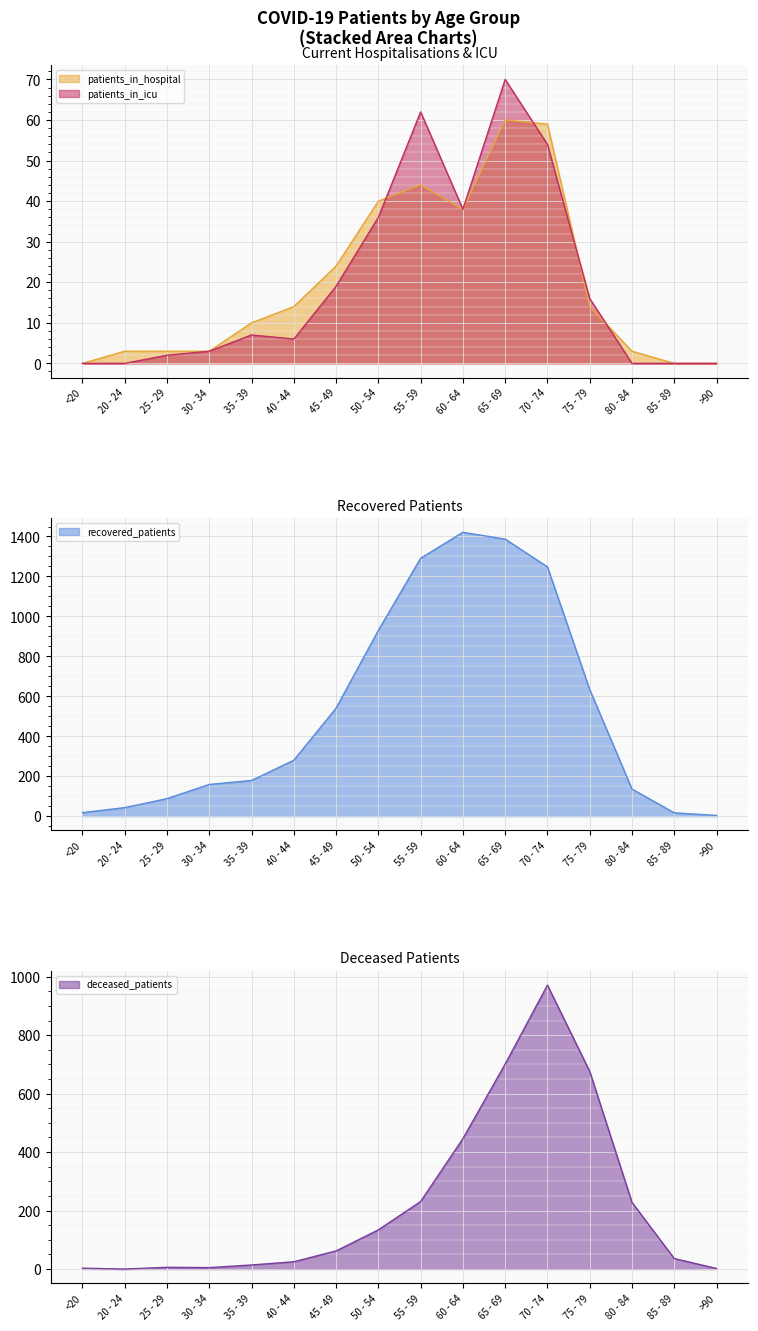

At which label is patients_in_hospital closest to 30?

45 - 49